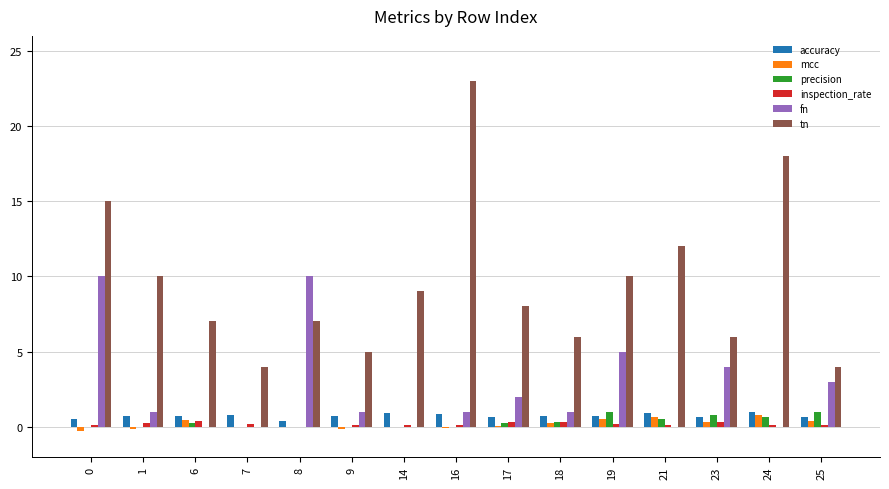

How many groups of bars are there?

15